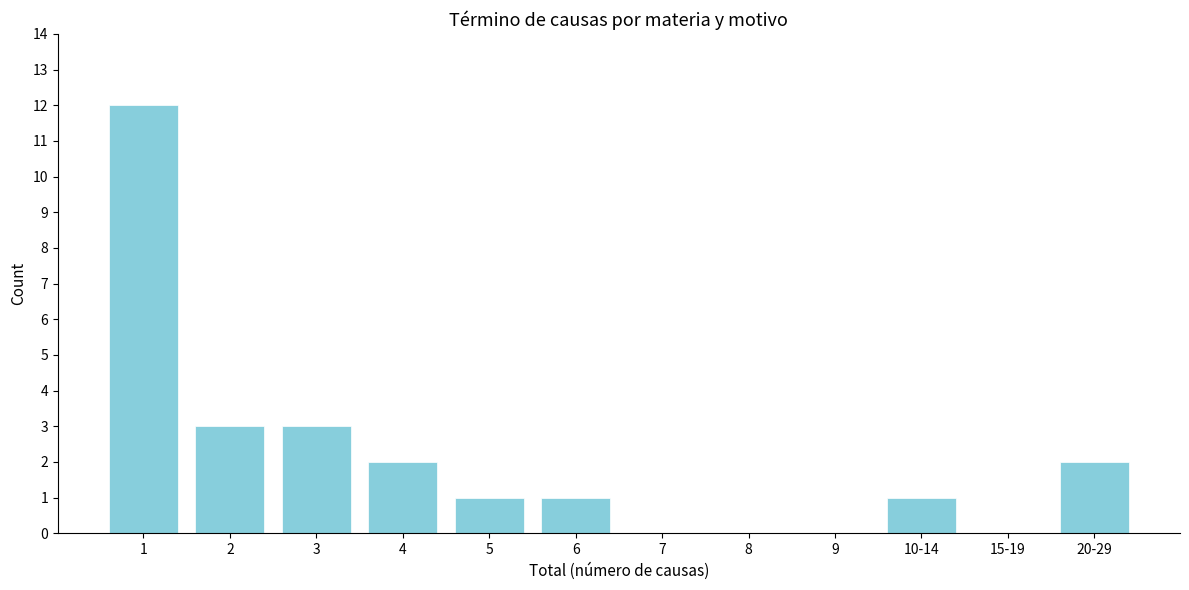

Reading left to right, what are all the values shown in this chart?

1=12	2=3	3=3	4=2	5=1	6=1	7=0	8=0	9=0	10-14=1	15-19=0	20-29=2